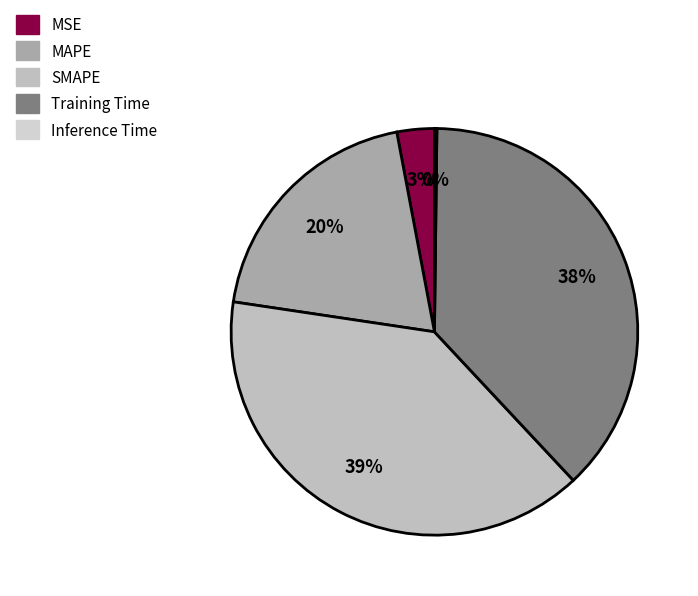

Count the number of slices in the pie.

5